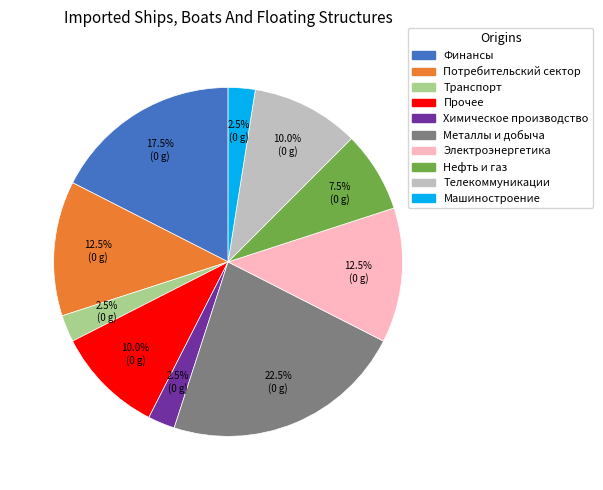

What is the largest slice in the pie chart?

Металлы и добыча